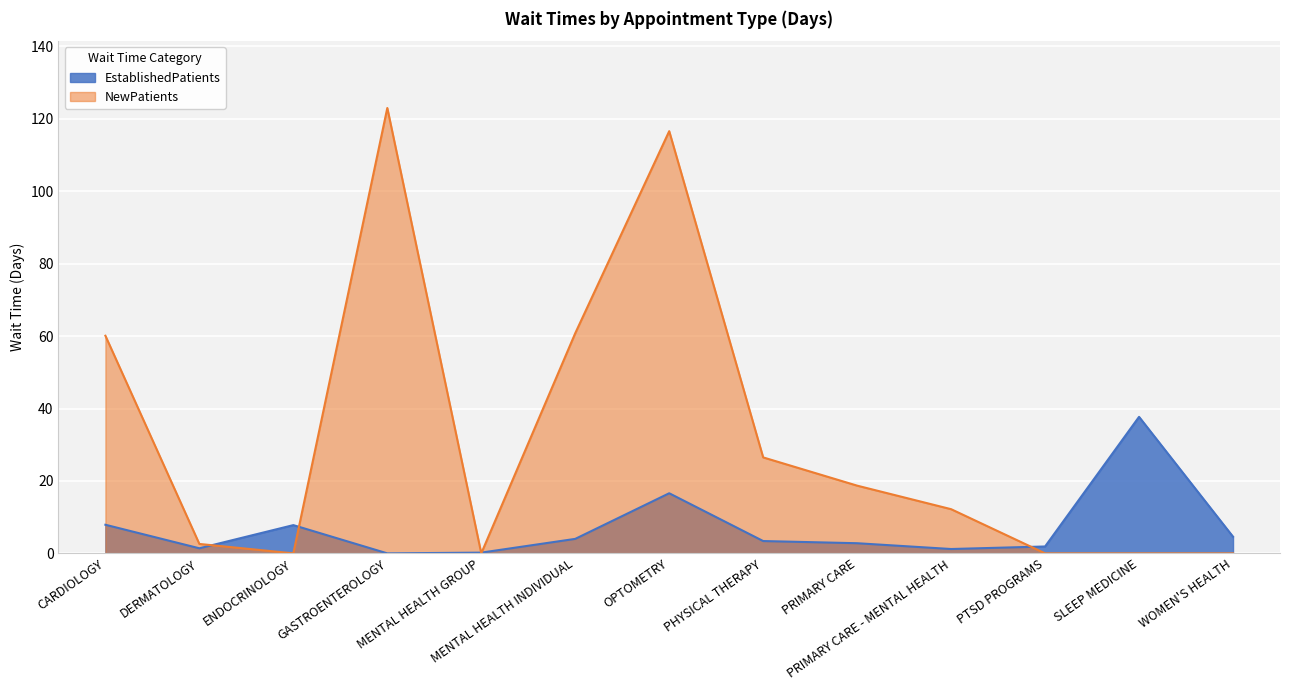

What is the difference between the maximum and second lowest values in the EstablishedPatients series?

37.5